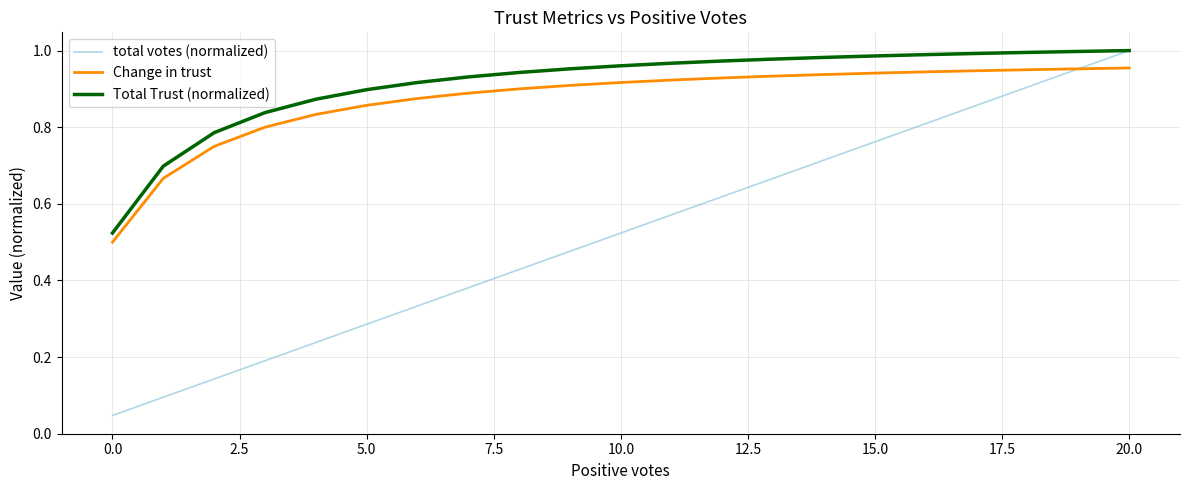

Which series has the largest range (max minus min)?

total votes (normalized)